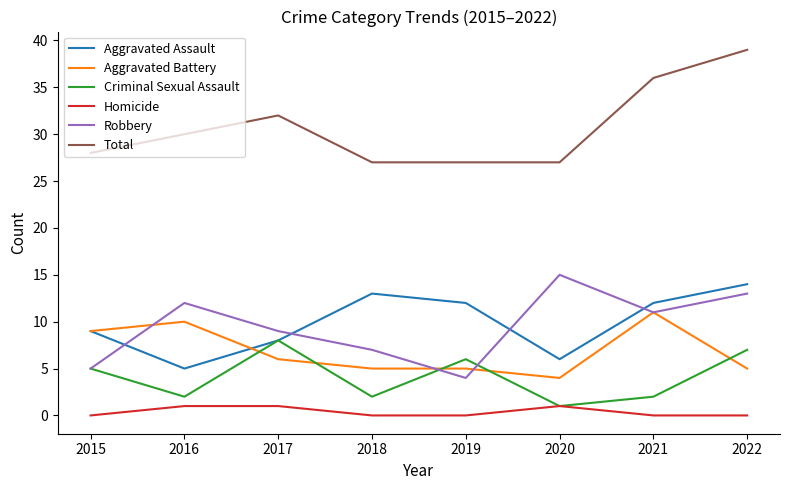

Which series changed the most between 2015 and 2022?

Total